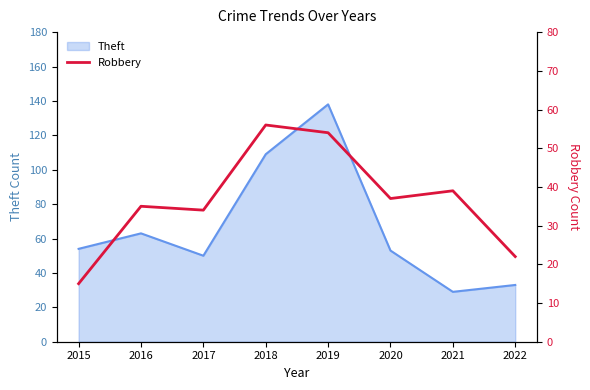

At which category does the data reach its first local peak?

2016